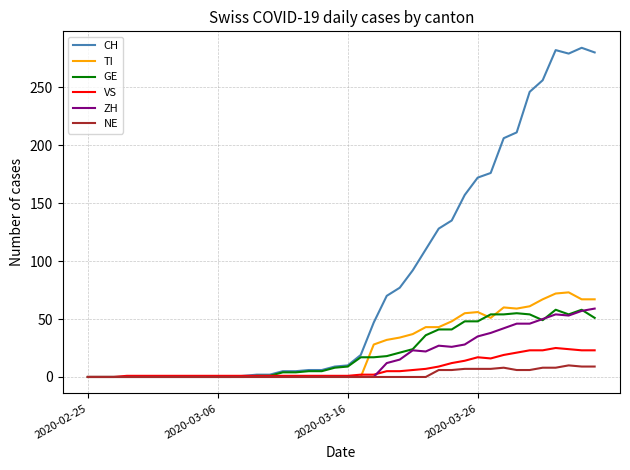

Which series has the widest spread of values?

CH